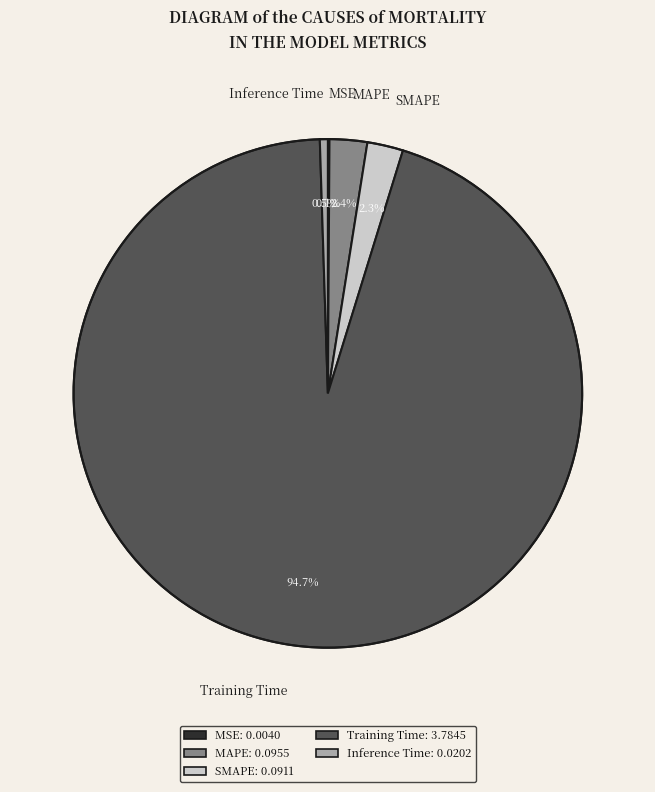

Does Training Time represent more than half of the total?

Yes